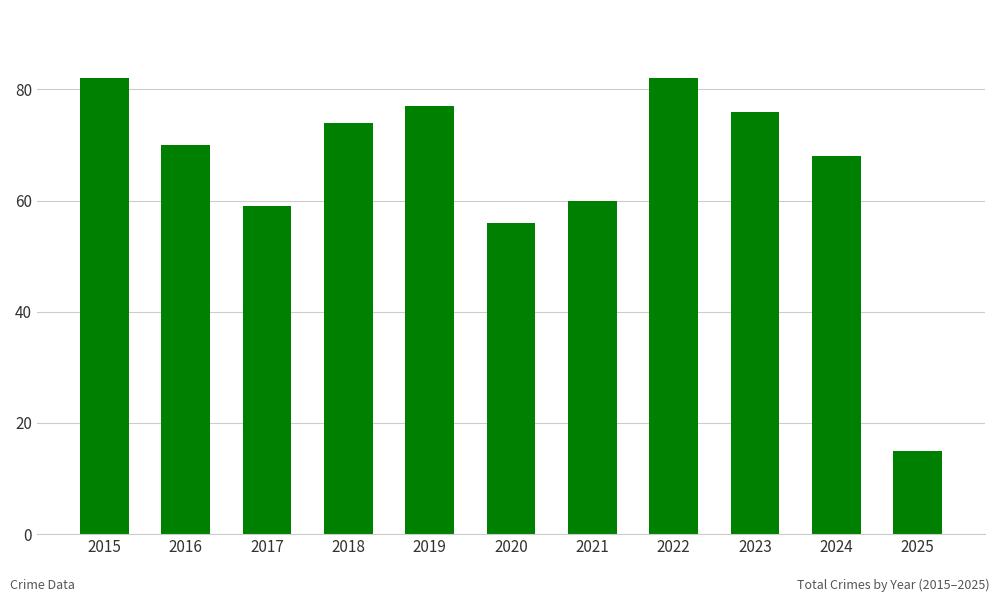

Reading left to right, transcribe all the data shown in this chart.

2015=82	2016=70	2017=59	2018=74	2019=77	2020=56	2021=60	2022=82	2023=76	2024=68	2025=15